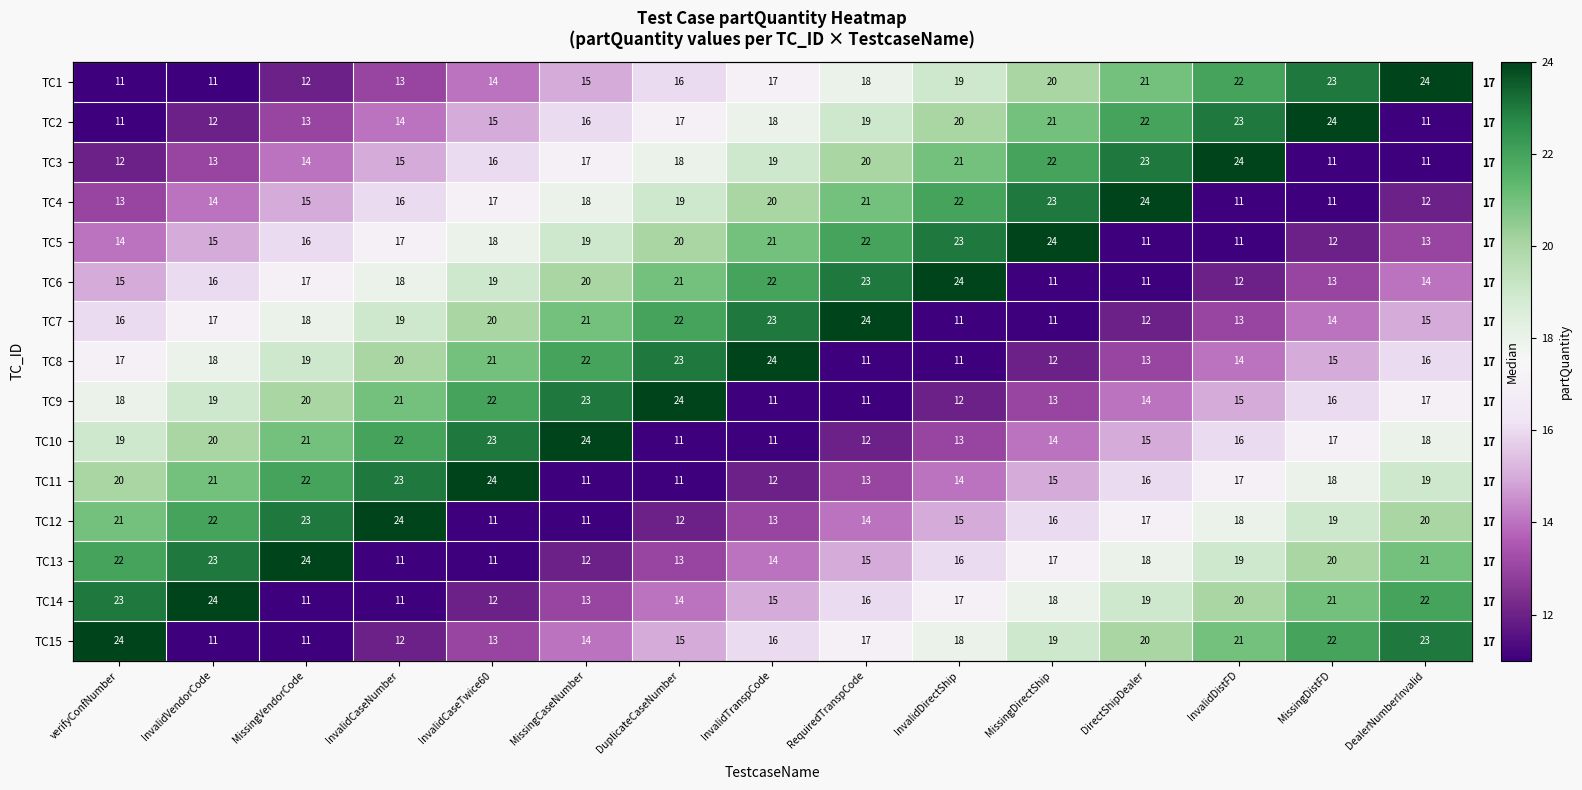

List the labels in order of TC2 value, smallest first.

verifyConfNumber, DealerNumberInvalid, InvalidVendorCode, MissingVendorCode, InvalidCaseNumber, InvalidCaseTwice60, MissingCaseNumber, DuplicateCaseNumber, InvalidTranspCode, RequiredTranspCode, InvalidDirectShip, MissingDirectShip, DirectShipDealer, InvalidDistFD, MissingDistFD